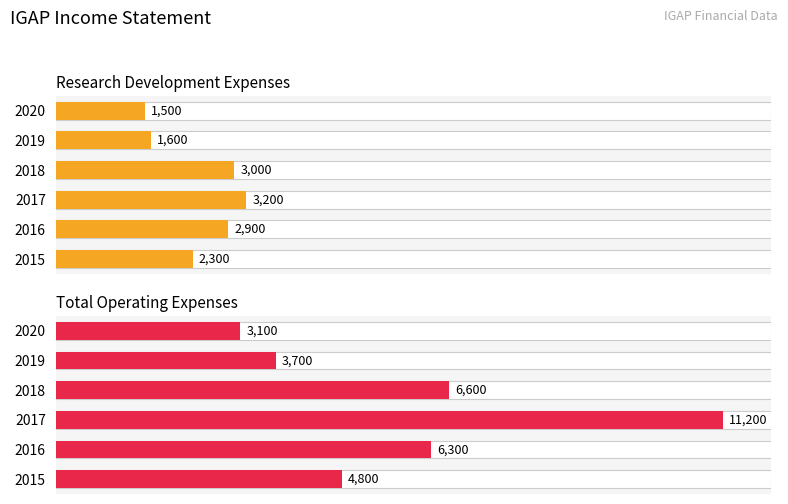

How many data points in Research Development are less than 2900?

3